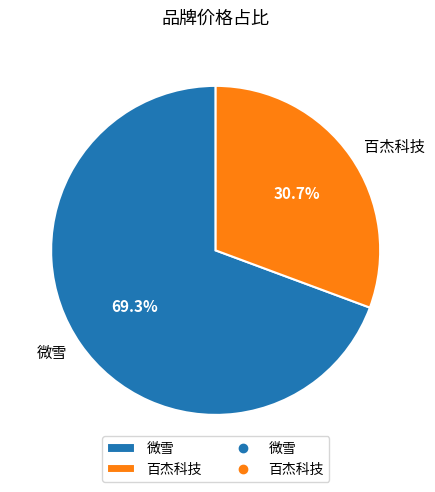

To the nearest percent, what portion does 微雪 represent?

69%